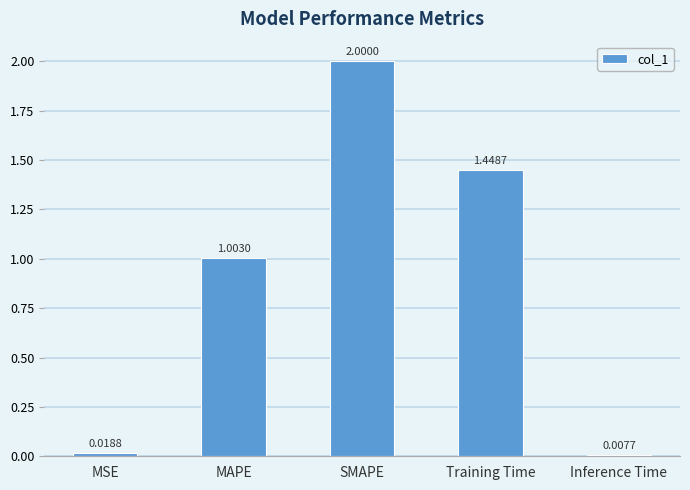

Between MAPE and Training Time, which is larger?

Training Time